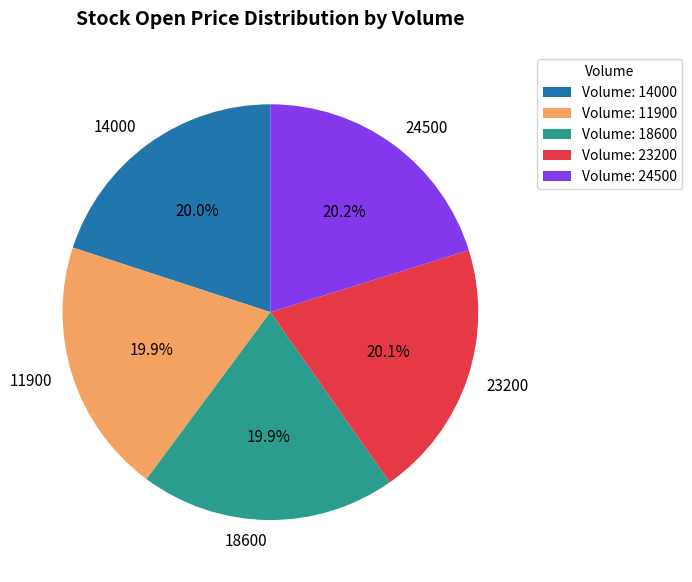

Is there a majority slice in this chart?

No